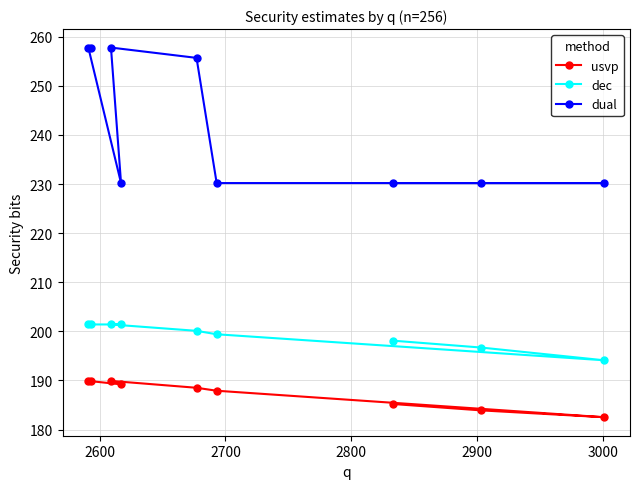

Reading left to right, transcribe all the data shown in this chart.

usvp: 189.9	189.9	189.9	189.2	188.5	187.9	185.2	183.9	182.5
dec: 201.4	201.4	201.4	201.4	200.1	199.4	198.1	196.7	194.1
dual: 257.8	257.8	257.8	230.2	255.7	230.2	230.2	230.2	230.2